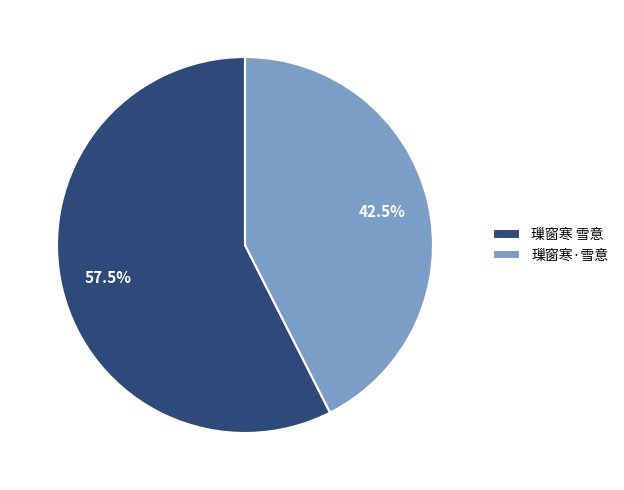

Rank the categories by value from lowest to highest.

璅窗寒·雪意, 璅窗寒 雪意